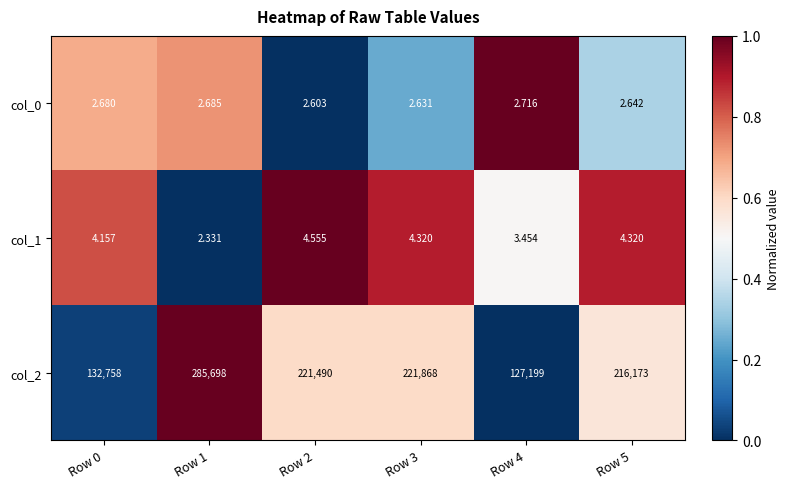

Is the value of col_0 at Row 1 greater than the value of col_1 at Row 4?

No